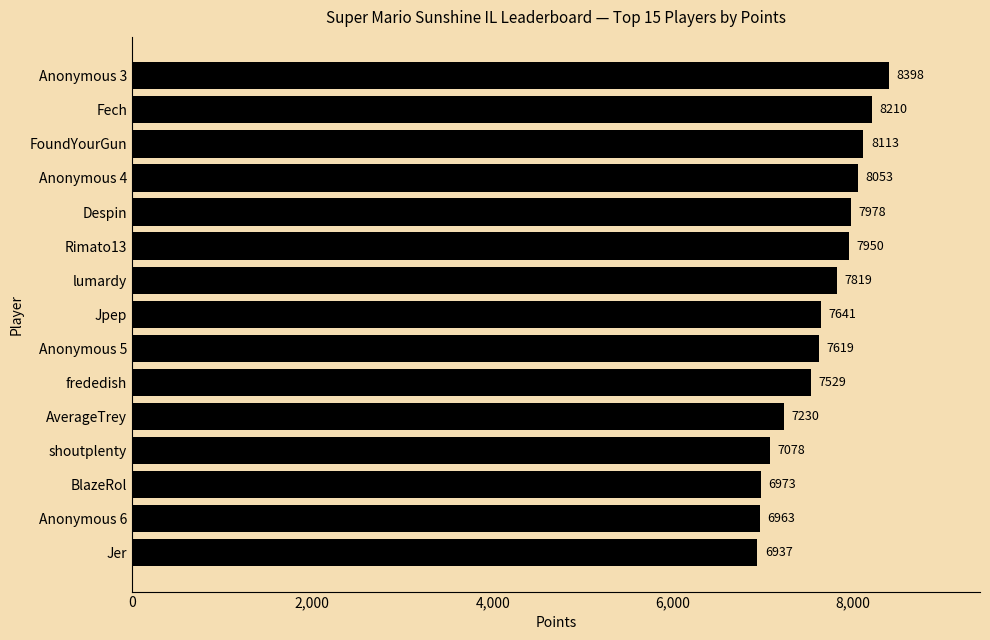

Count the number of categories in the chart.

15